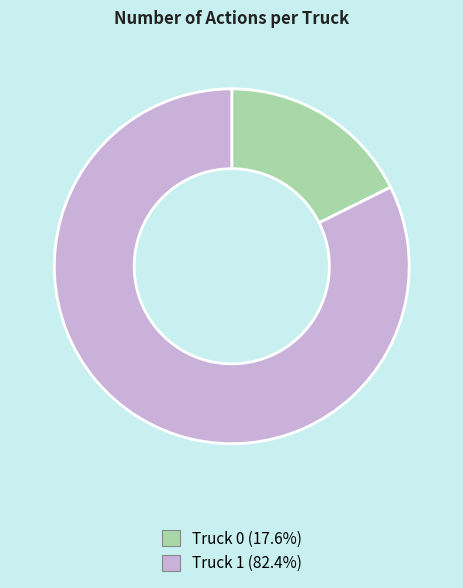

Does Truck 1 represent more than half of the total?

Yes